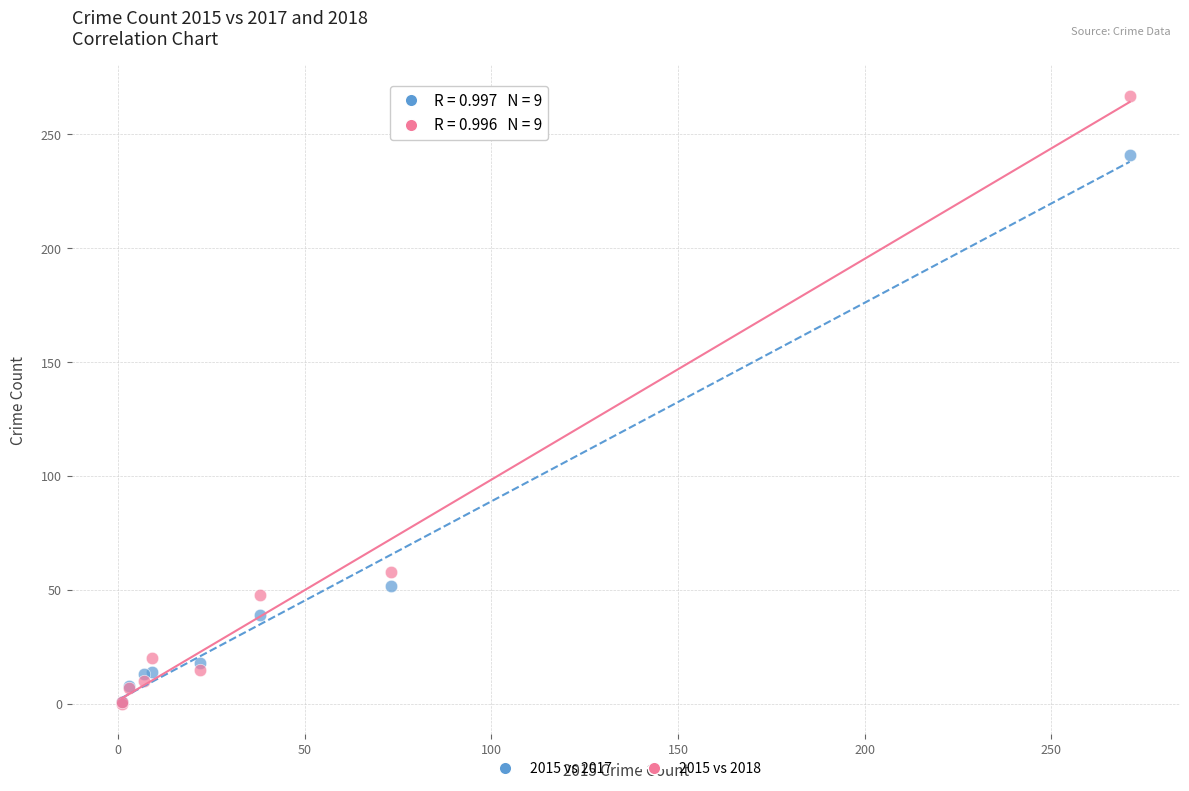

In the 2015 vs 2017 series, what Y value is closest to 121?

52